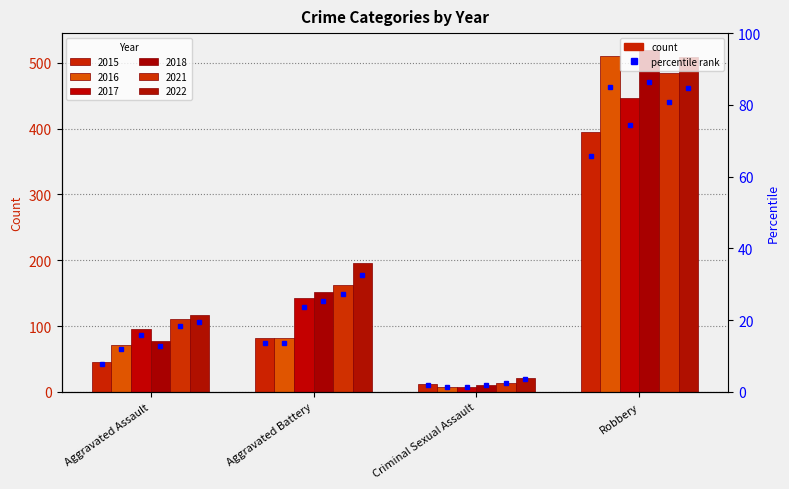

Which has a higher value, Criminal Sexual Assault or Robbery?

Robbery